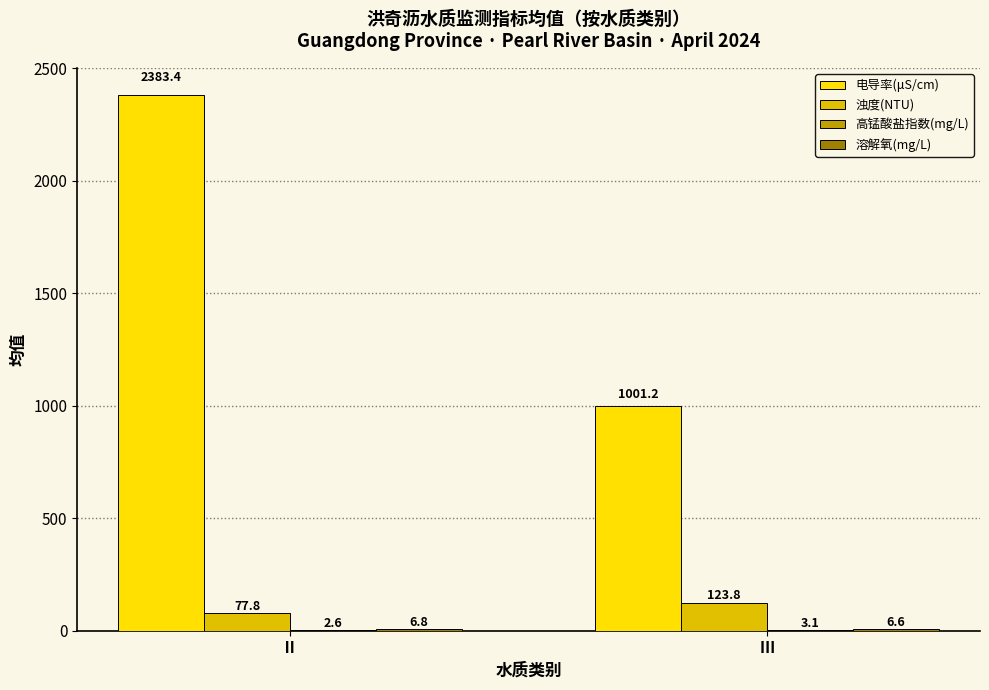

Are the bars horizontal?

No